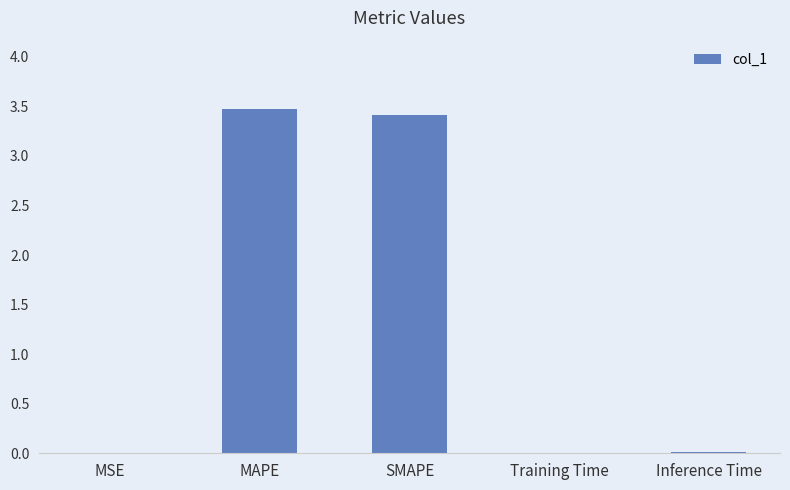

Which has a higher value, Inference Time or SMAPE?

SMAPE